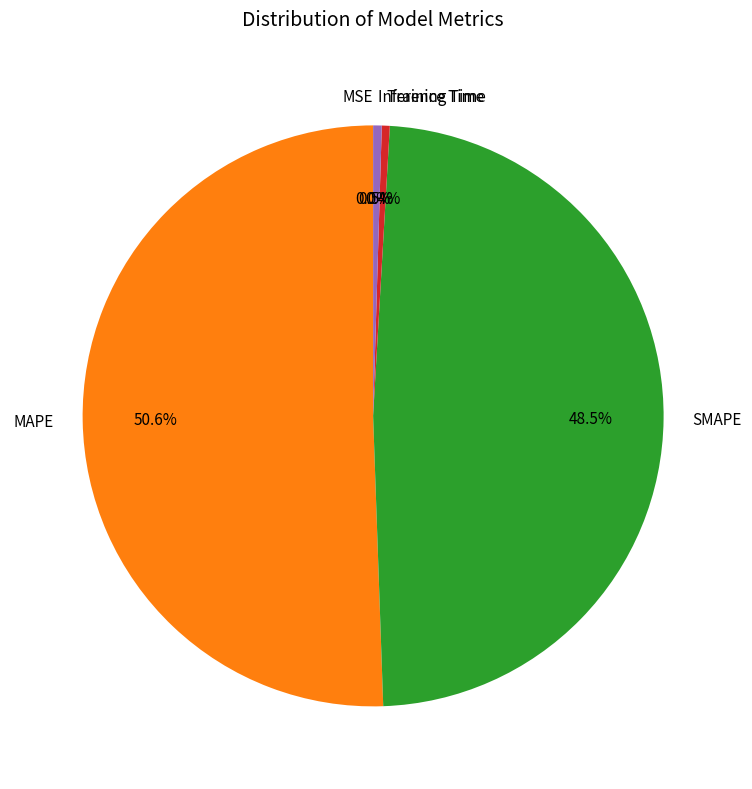

Does MAPE account for over 50% of the chart?

Yes